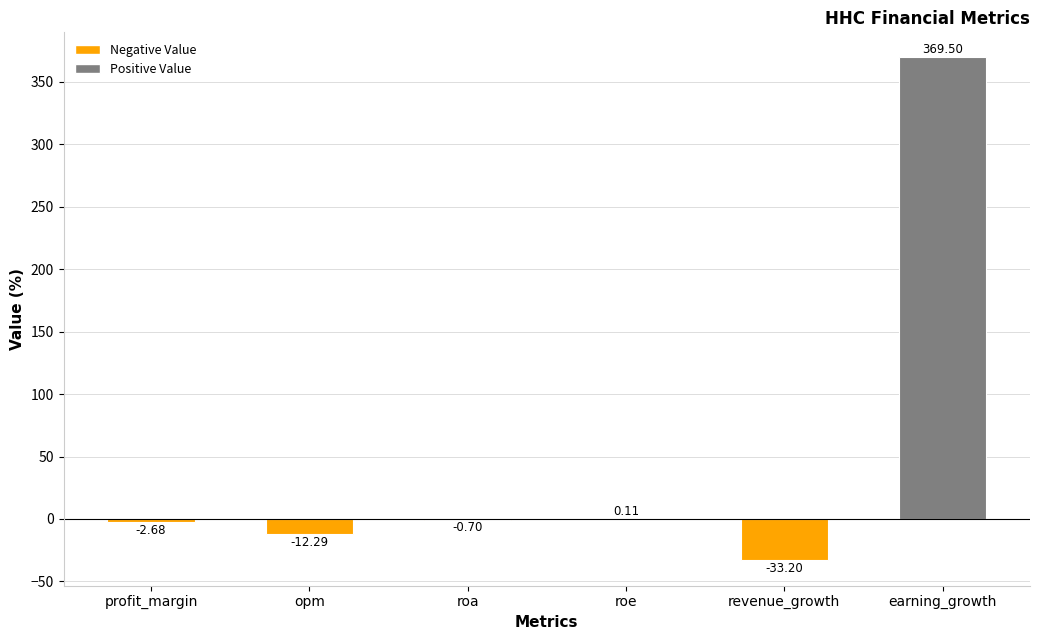

Which label corresponds to the largest value in the chart?

earning_growth